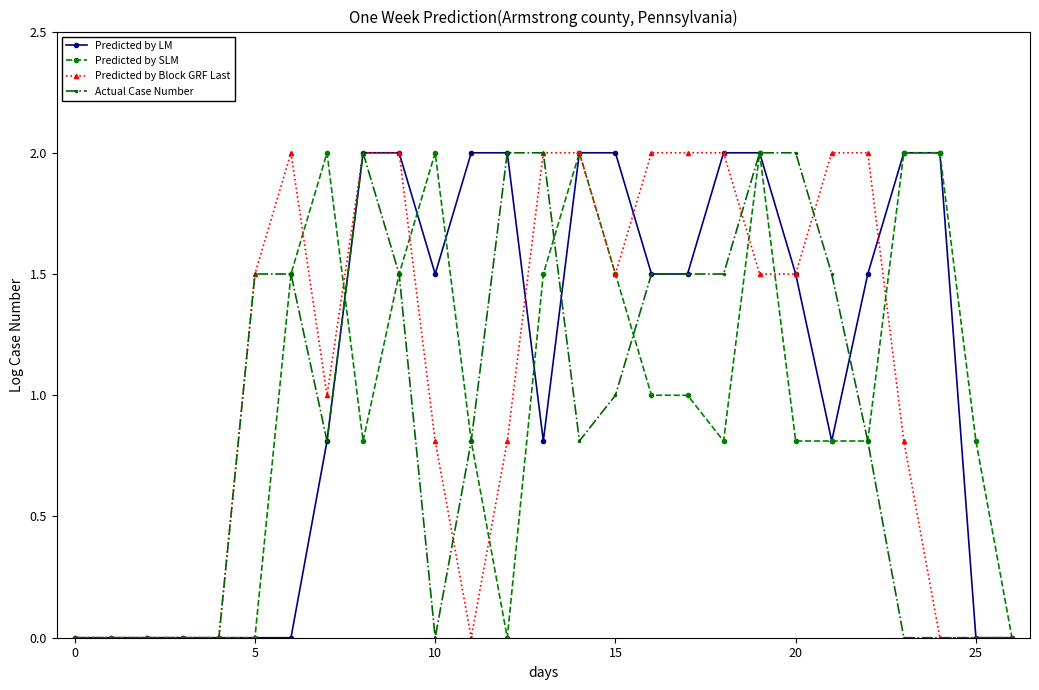

True or false: Predicted by SLM has more than 2 interior local peaks.

True